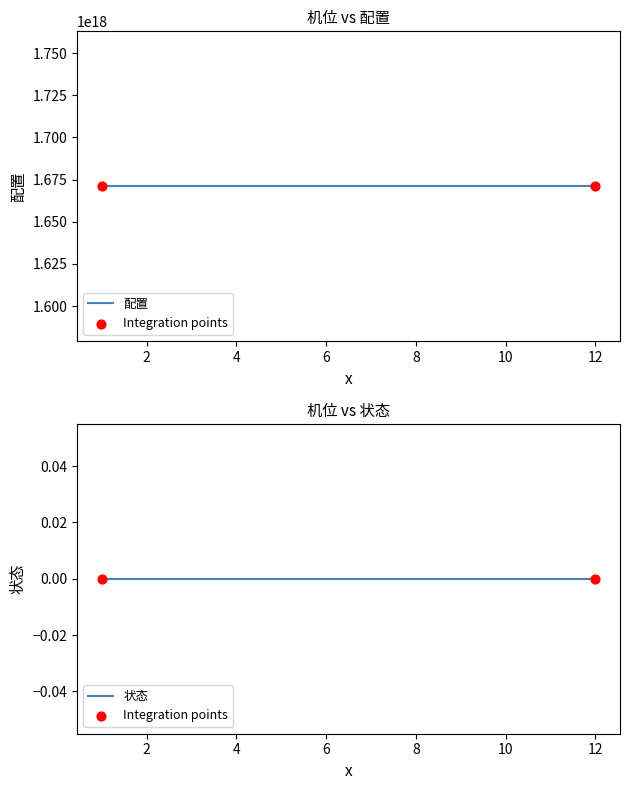

Which series contains the highest Y value?

配置